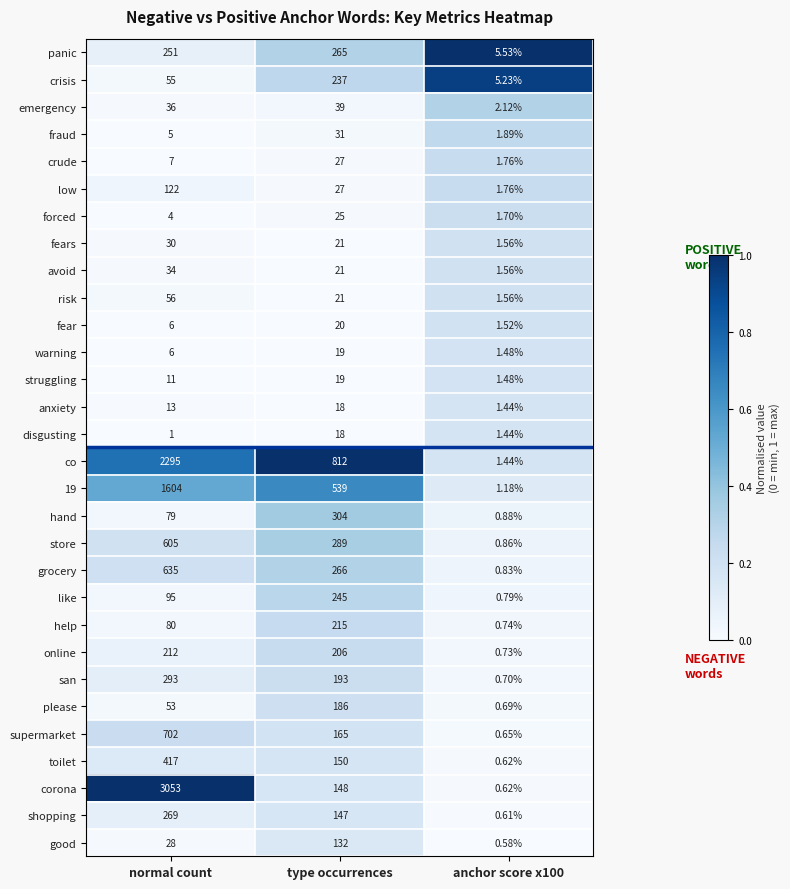

Where is avoid nearest to the value 17?

type occurrences